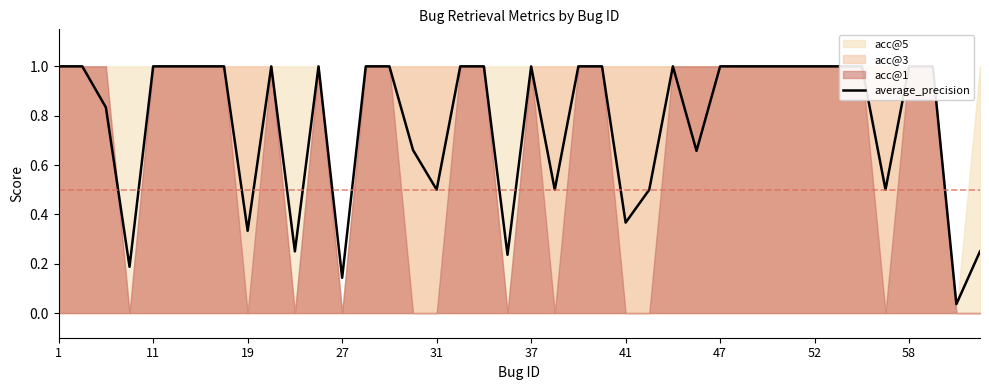

What is the difference between the maximum and minimum values?

1.0